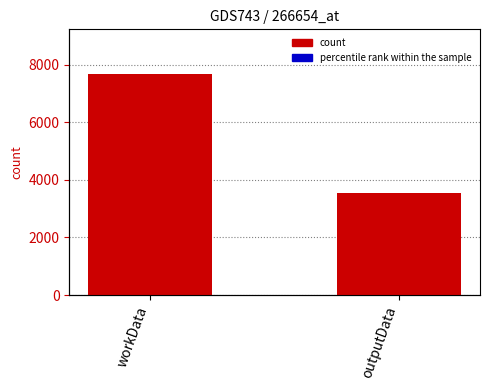

What is the sum of all values?

11244